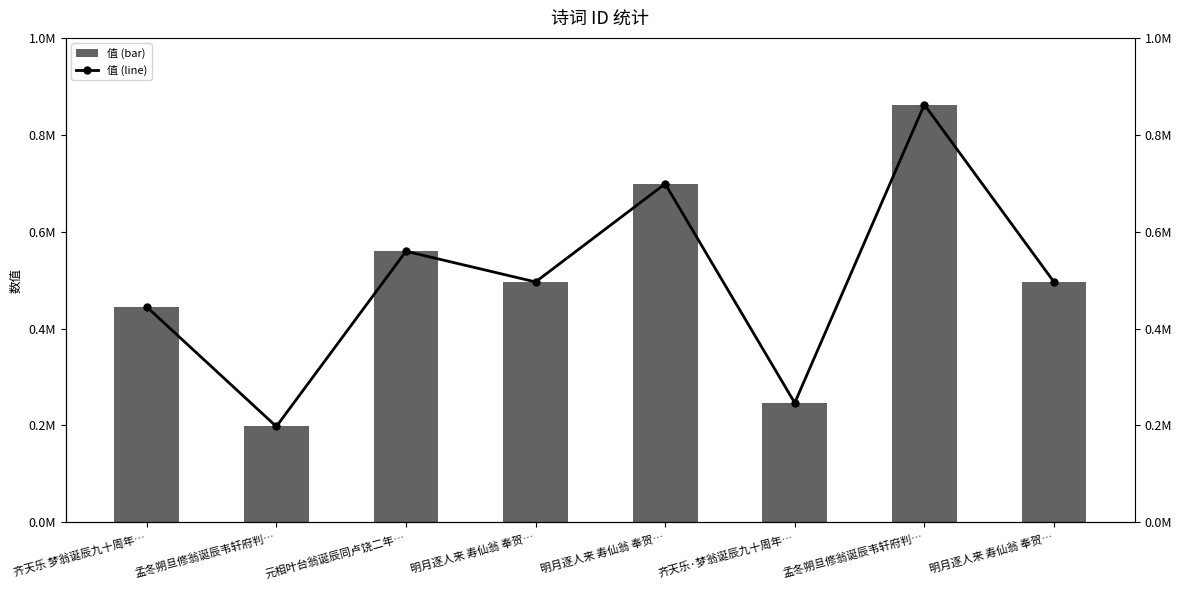

How many groups of bars are there?

8